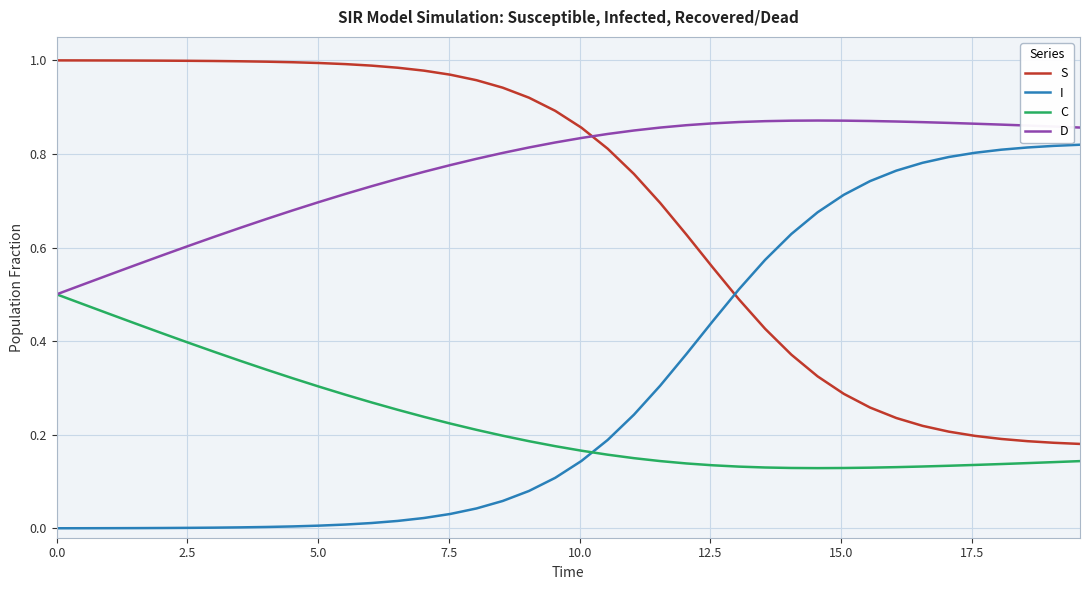

True or false: S and D intersect in this chart.

True